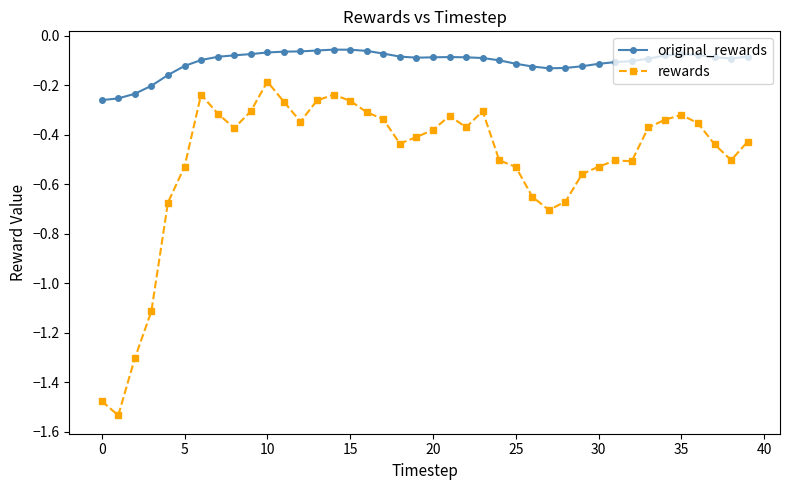

True or false: rewards and original_rewards cross at least once.

False